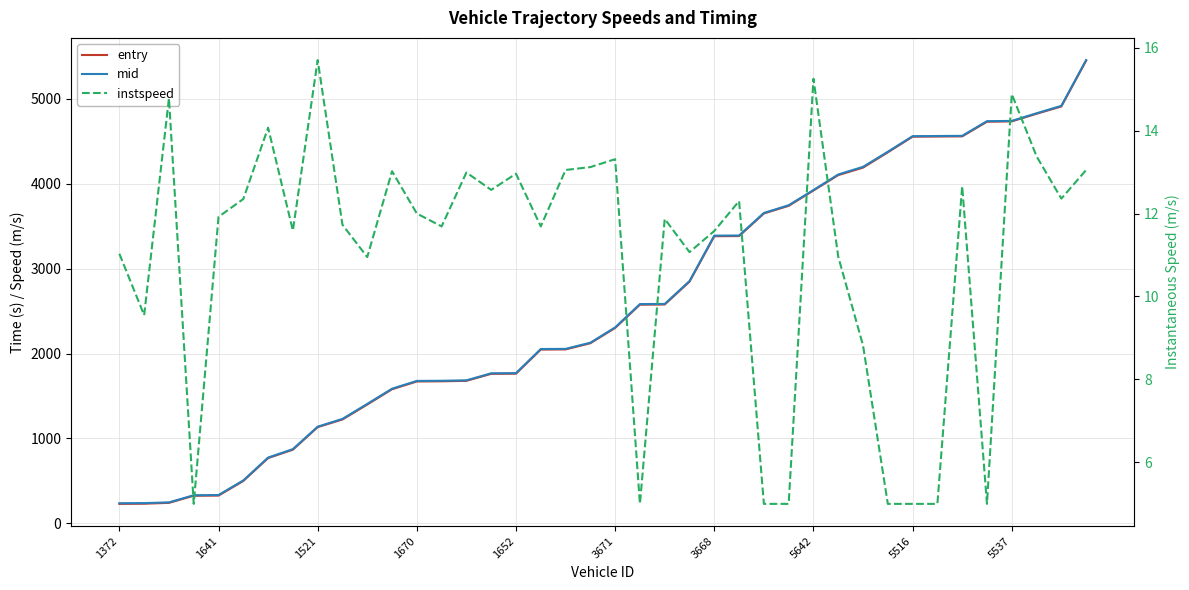

What is the difference between the maximum and minimum values in the mid series?

5218.4